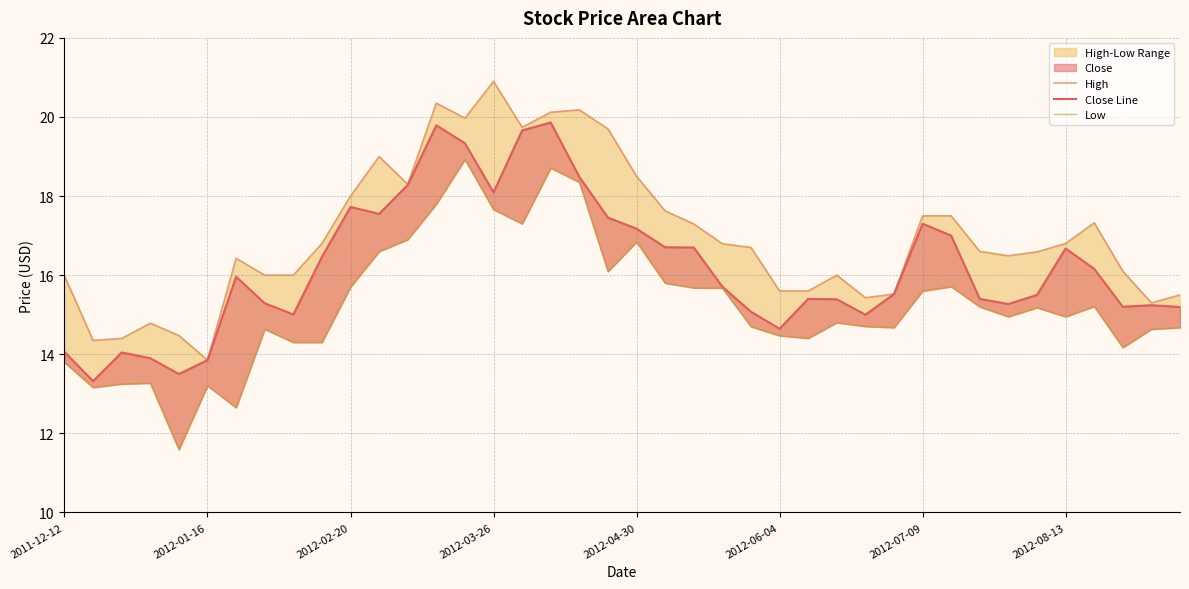

What is the sum of all Low values?

610.2